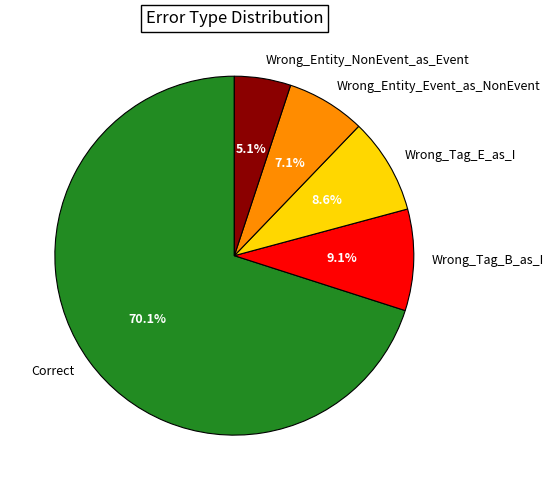

True or false: Correct accounts for 63% of the total.

False